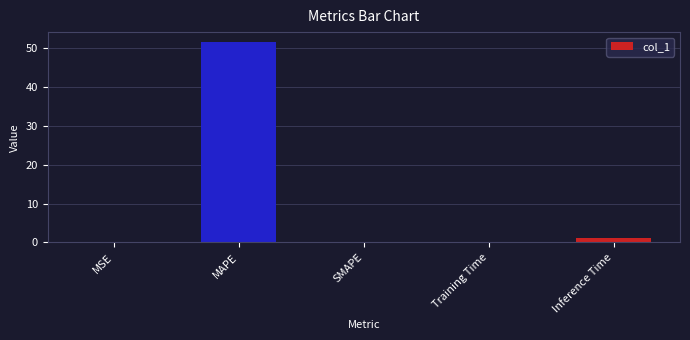

The chart shows a value of 1.1 at Inference Time. True or false?

True